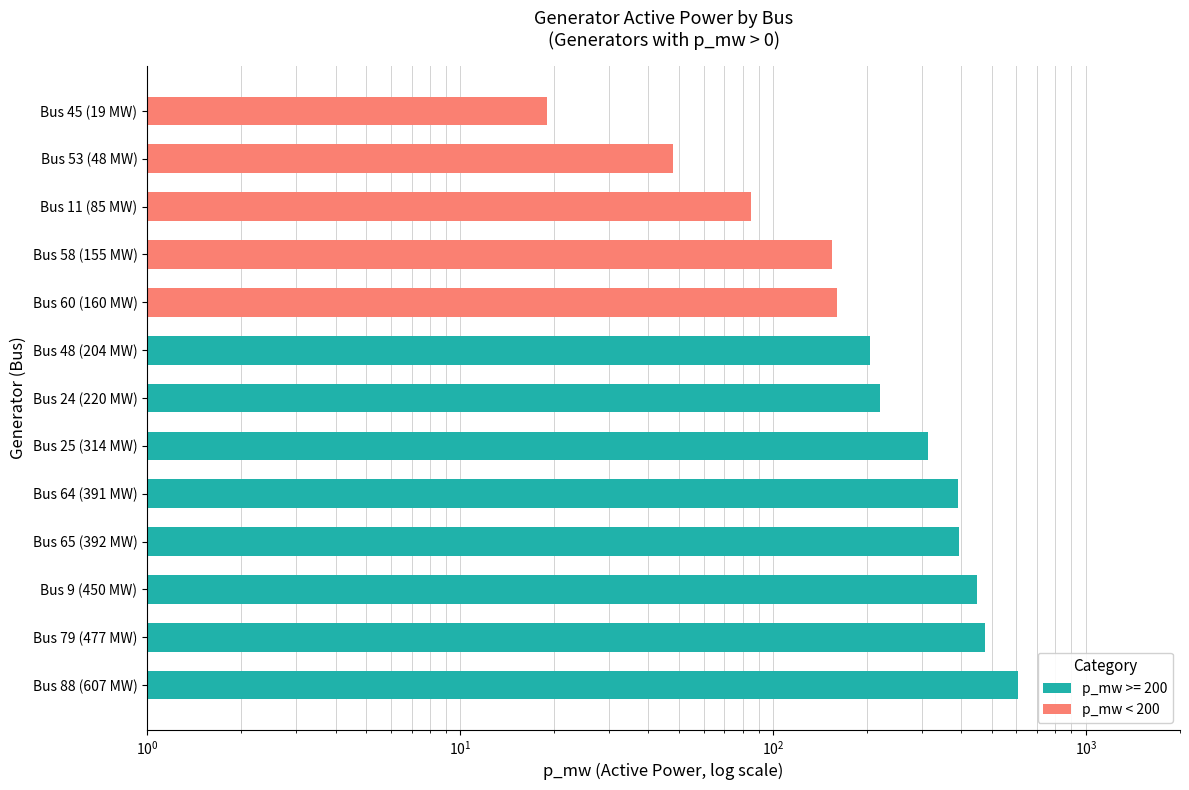

What position from the left is Bus 45 (19 MW)?

5